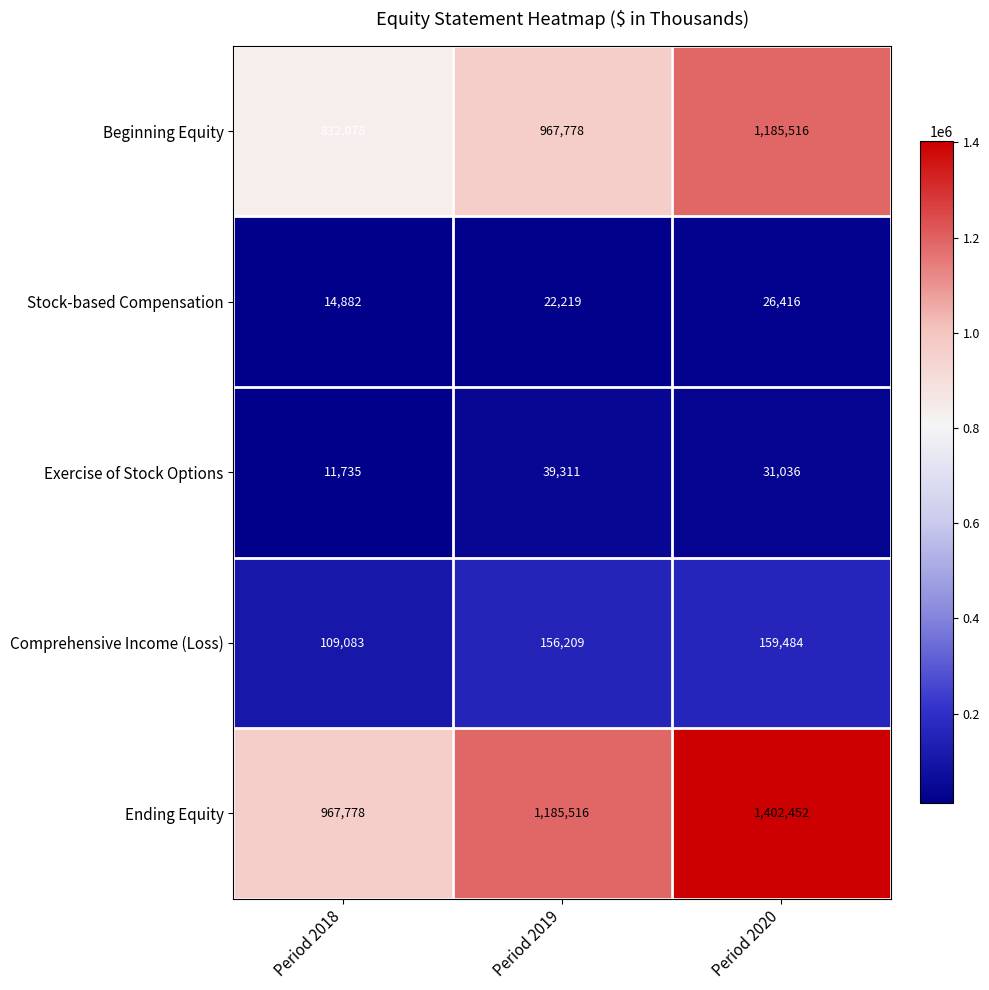

Reading left to right, extract all data points from this chart.

Beginning Equity: Period 2018=832078	Period 2019=967778	Period 2020=1185516
Stock-based Compensation: Period 2018=14882	Period 2019=22219	Period 2020=26416
Exercise of Stock Options: Period 2018=11735	Period 2019=39311	Period 2020=31036
Comprehensive Income (Loss): Period 2018=109083	Period 2019=156209	Period 2020=159484
Ending Equity: Period 2018=967778	Period 2019=1185516	Period 2020=1402452